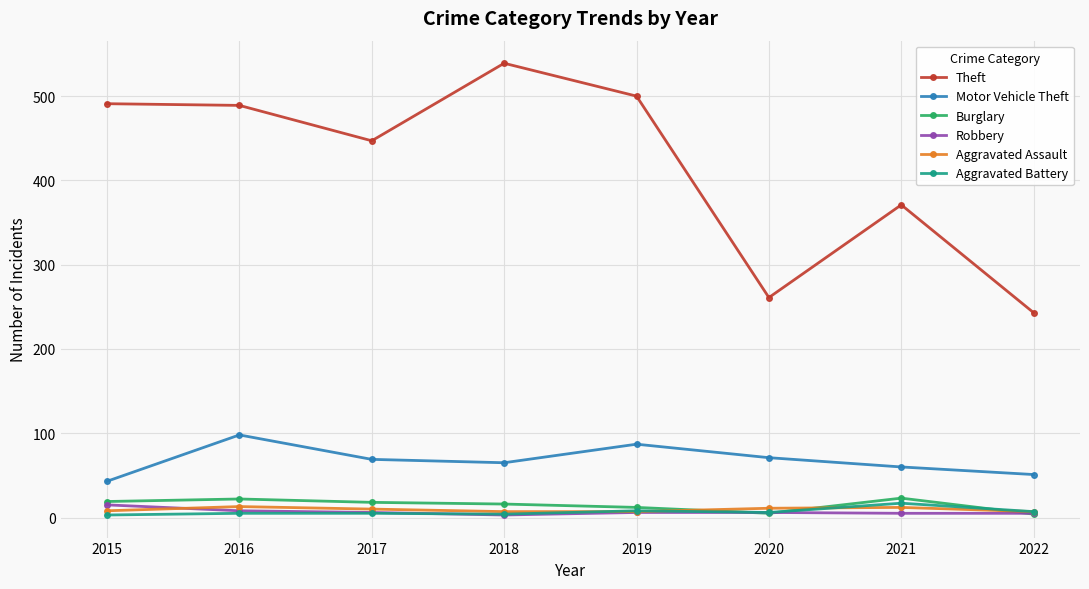

Which category has the highest value in the Aggravated Battery series?

2021